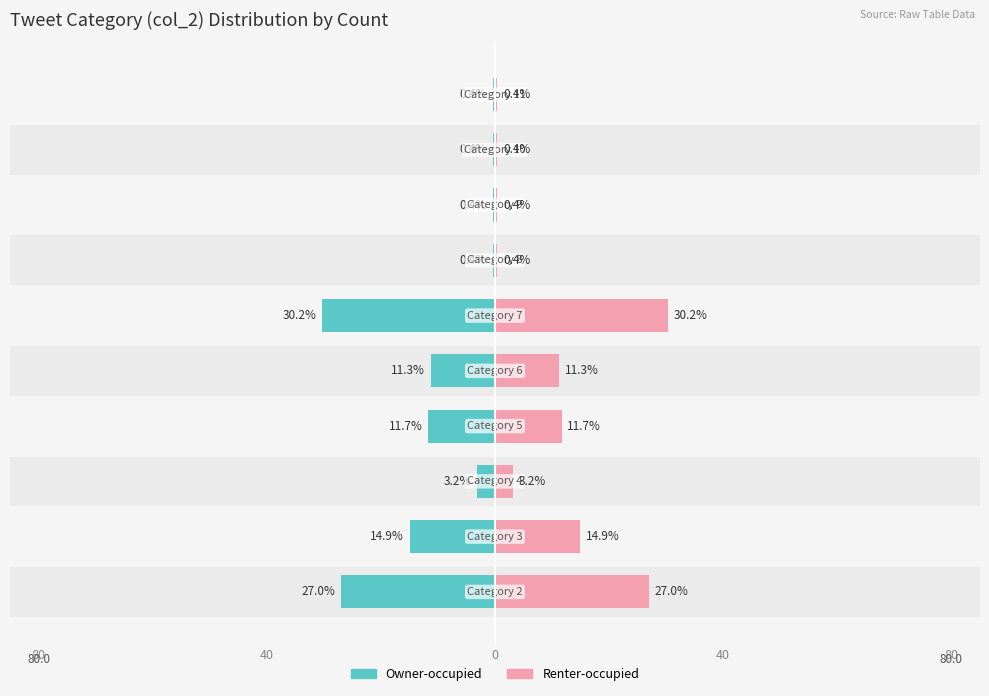

What is the difference between the maximum and minimum values in the Renter-occupied series?

29.8